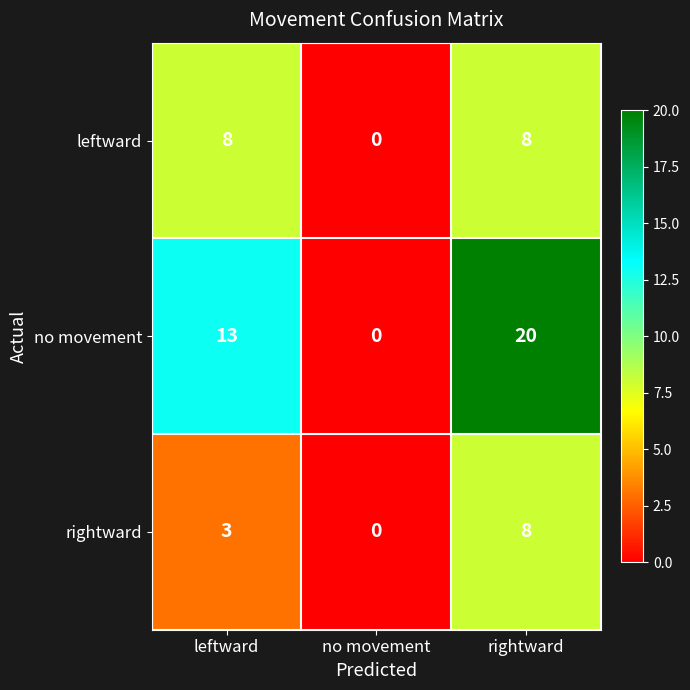

Is it true that no movement equals 28 at rightward?

False